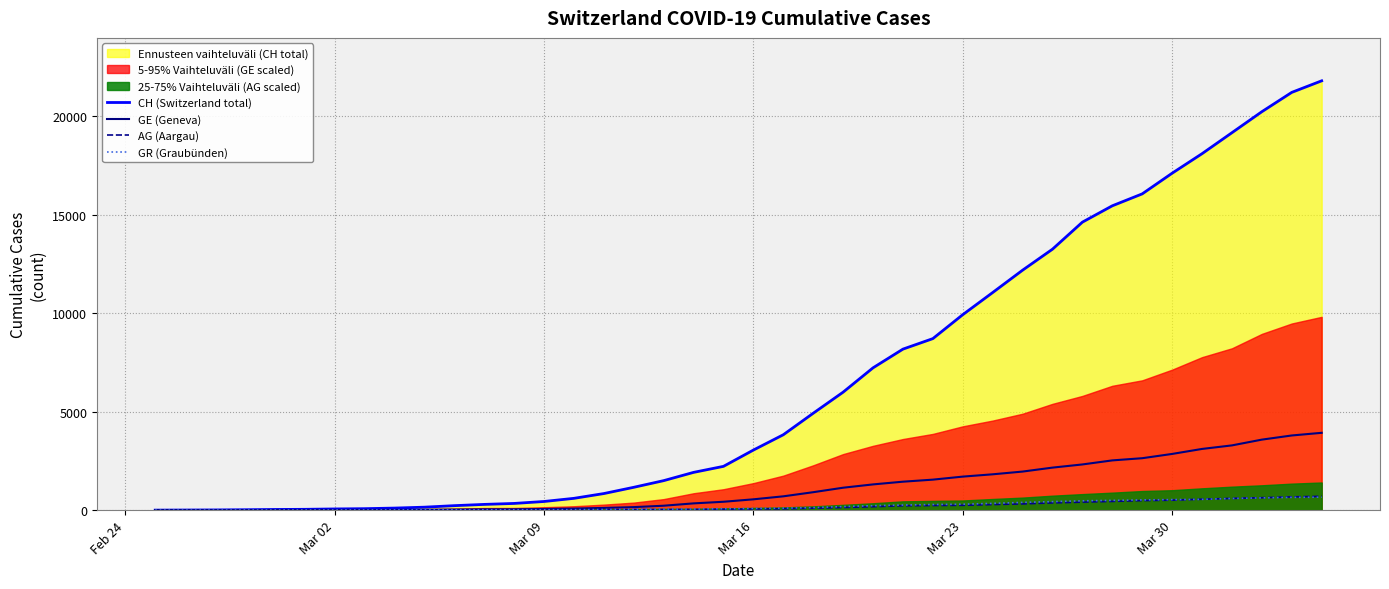

The CH (Switzerland total) series shows 278 at Mar 09. True or false?

False